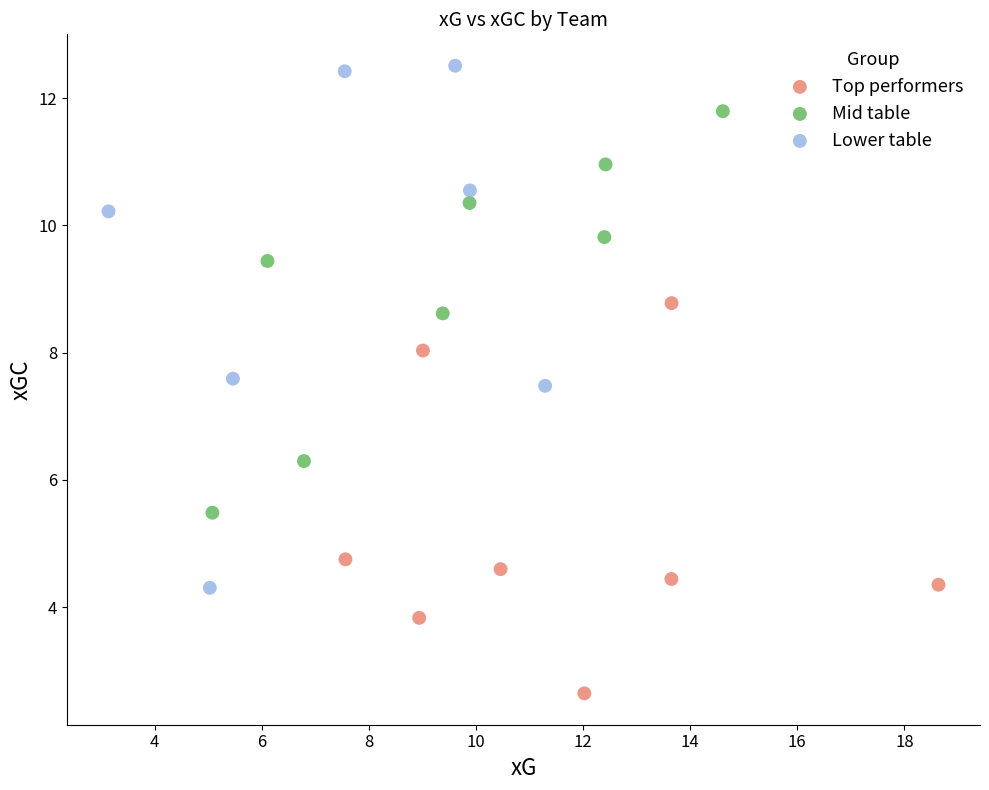

Which series reaches the minimum Y coordinate?

Top performers